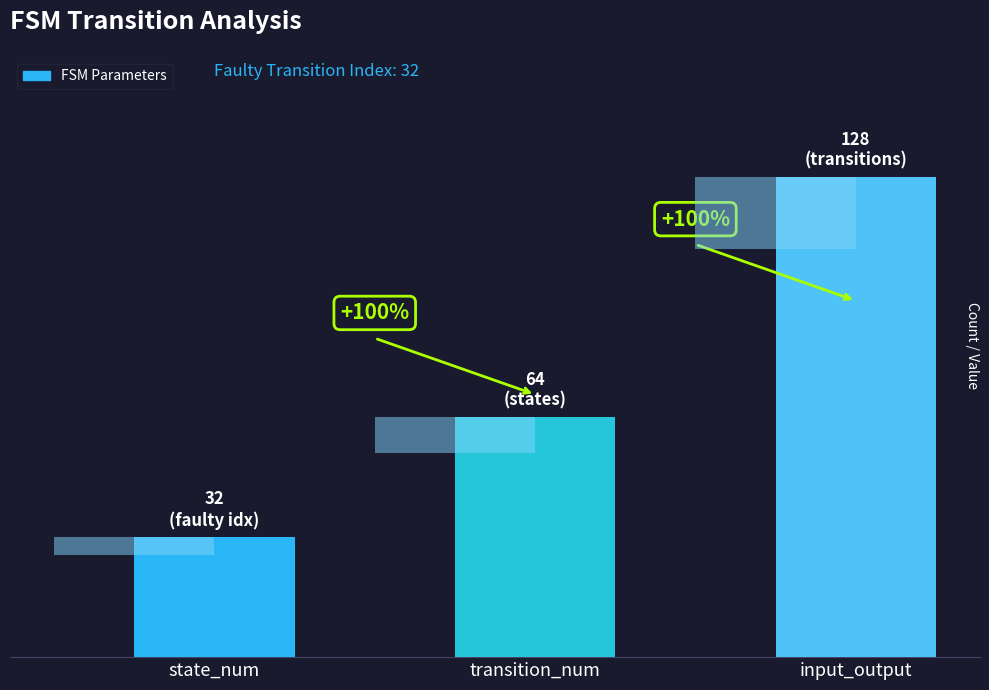

True or false: the data shows 64 at transition_num.

True